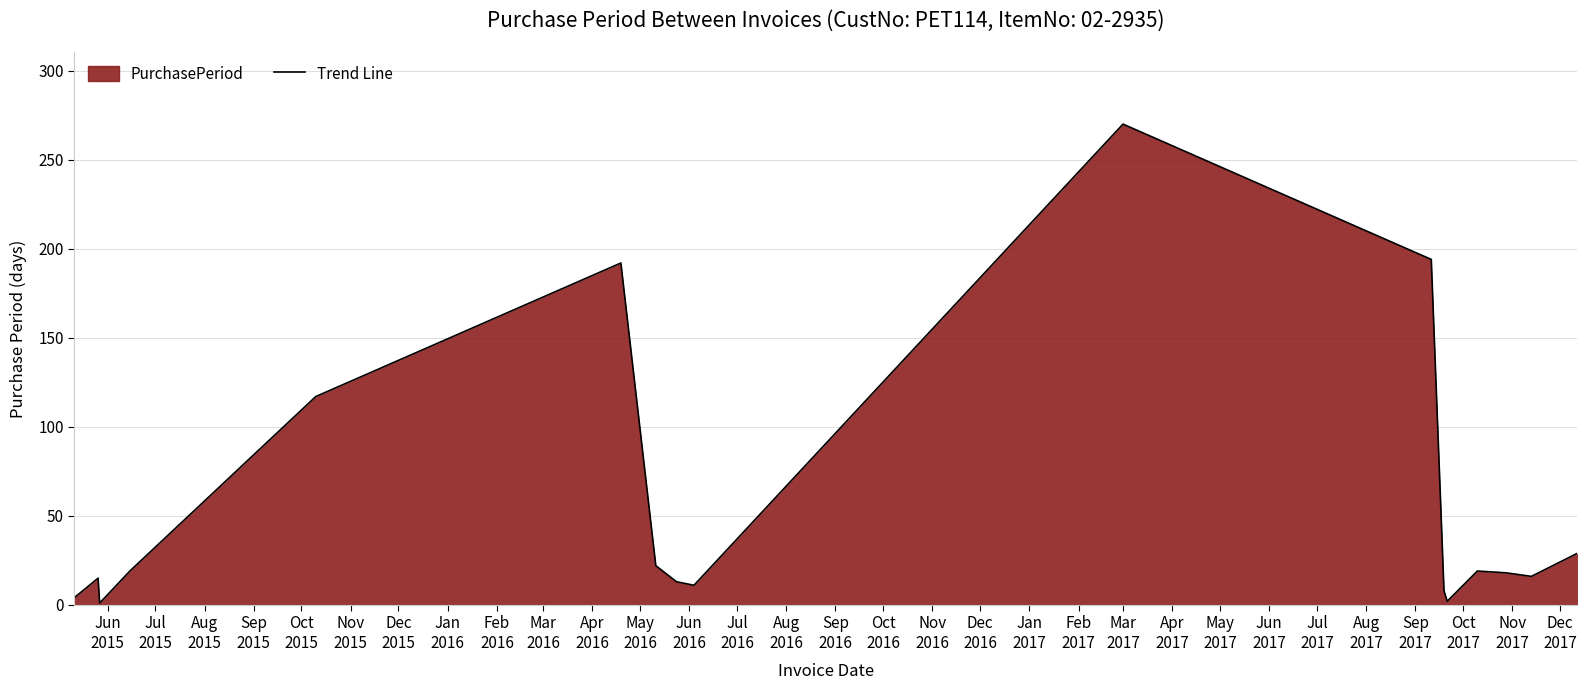

What is the greatest value displayed?

270